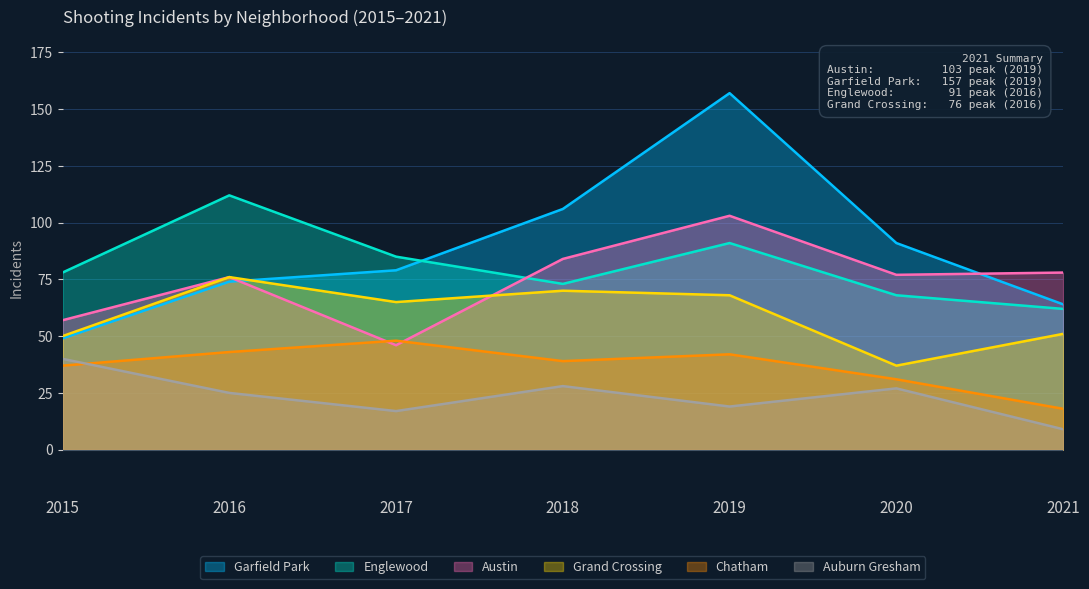

Reading left to right, transcribe all the data shown in this chart.

Austin: 2015=57	2016=76	2017=46	2018=84	2019=103	2020=77	2021=78
Englewood: 2015=78	2016=112	2017=85	2018=73	2019=91	2020=68	2021=62
Garfield Park: 2015=49	2016=74	2017=79	2018=106	2019=157	2020=91	2021=64
Grand Crossing: 2015=50	2016=76	2017=65	2018=70	2019=68	2020=37	2021=51
Auburn Gresham: 2015=40	2016=25	2017=17	2018=28	2019=19	2020=27	2021=9
Chatham: 2015=37	2016=43	2017=48	2018=39	2019=42	2020=31	2021=18